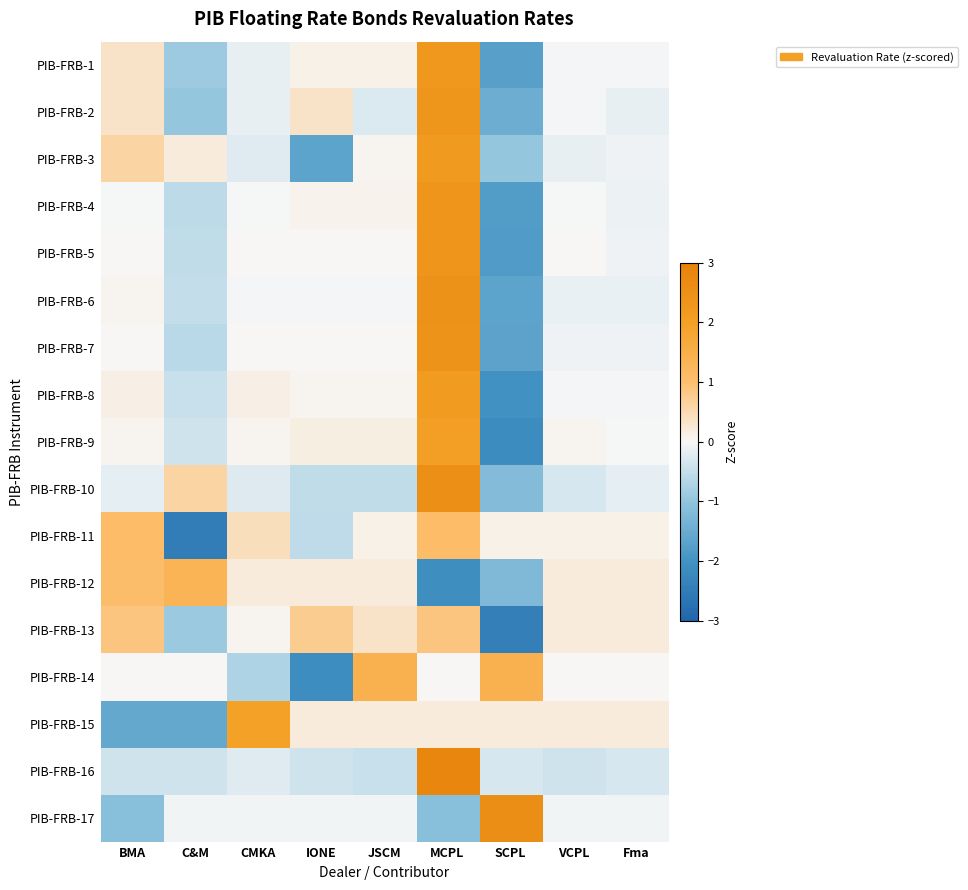

At how many categories does at least one series exceed 0?

9